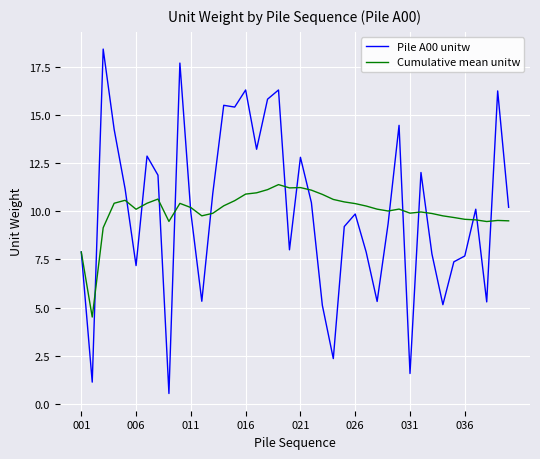

What are all the series names shown in the legend?

Pile A00 unitw, Cumulative mean unitw